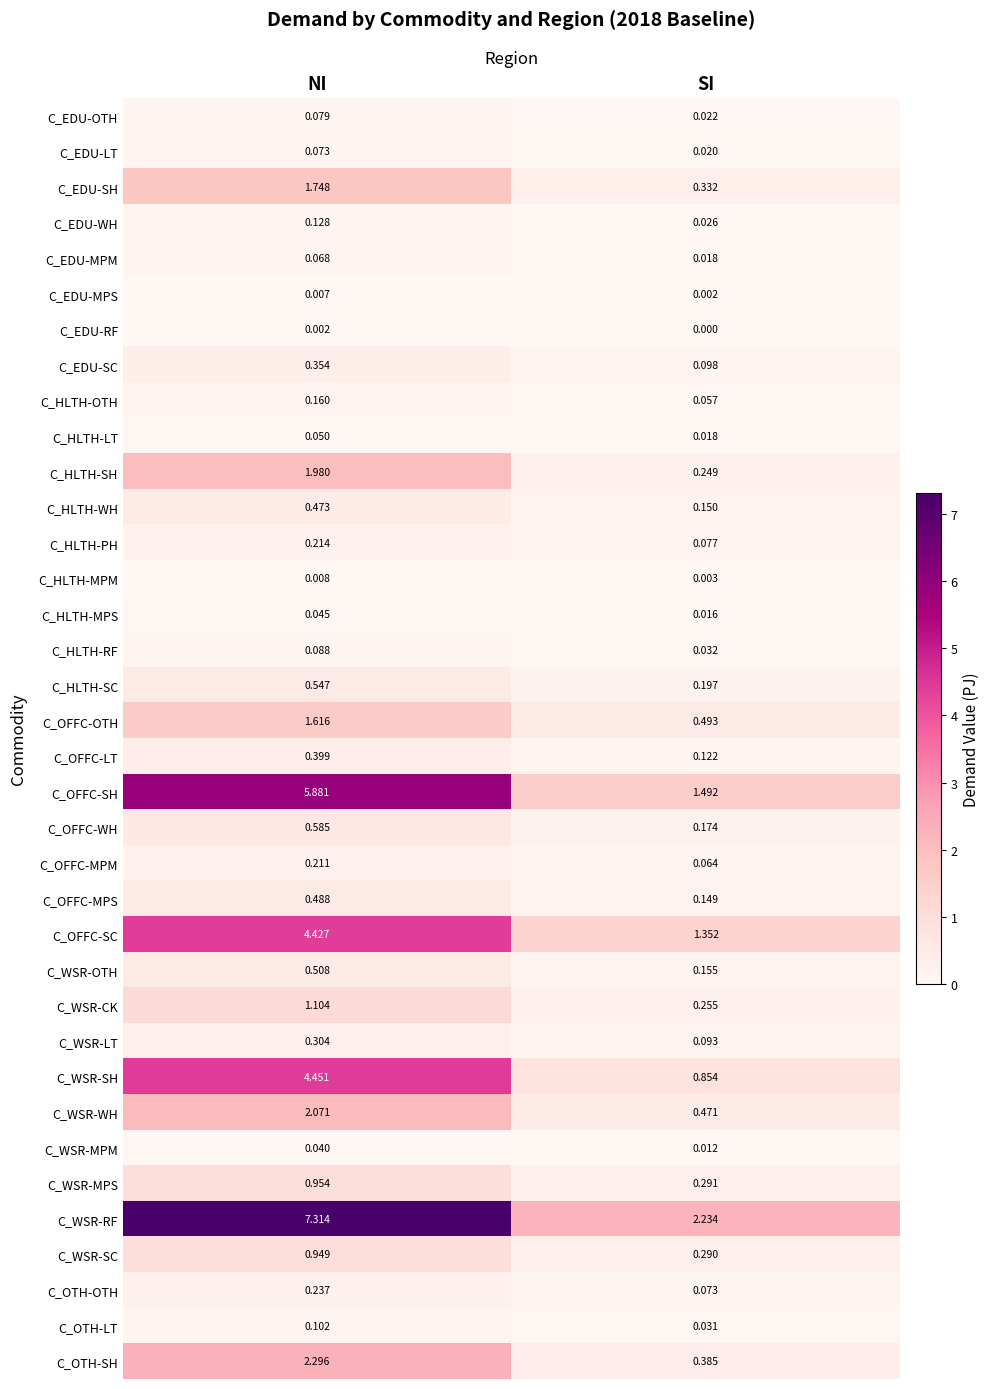

Rank the series by their maximum value, from lowest to highest.

C_EDU-RF, C_EDU-MPS, C_HLTH-MPM, C_WSR-MPM, C_HLTH-MPS, C_HLTH-LT, C_EDU-MPM, C_EDU-LT, C_EDU-OTH, C_HLTH-RF, C_OTH-LT, C_EDU-WH, C_HLTH-OTH, C_OFFC-MPM, C_HLTH-PH, C_OTH-OTH, C_WSR-LT, C_EDU-SC, C_OFFC-LT, C_HLTH-WH, C_OFFC-MPS, C_WSR-OTH, C_HLTH-SC, C_OFFC-WH, C_WSR-SC, C_WSR-MPS, C_WSR-CK, C_OFFC-OTH, C_EDU-SH, C_HLTH-SH, C_WSR-WH, C_OTH-SH, C_OFFC-SC, C_WSR-SH, C_OFFC-SH, C_WSR-RF